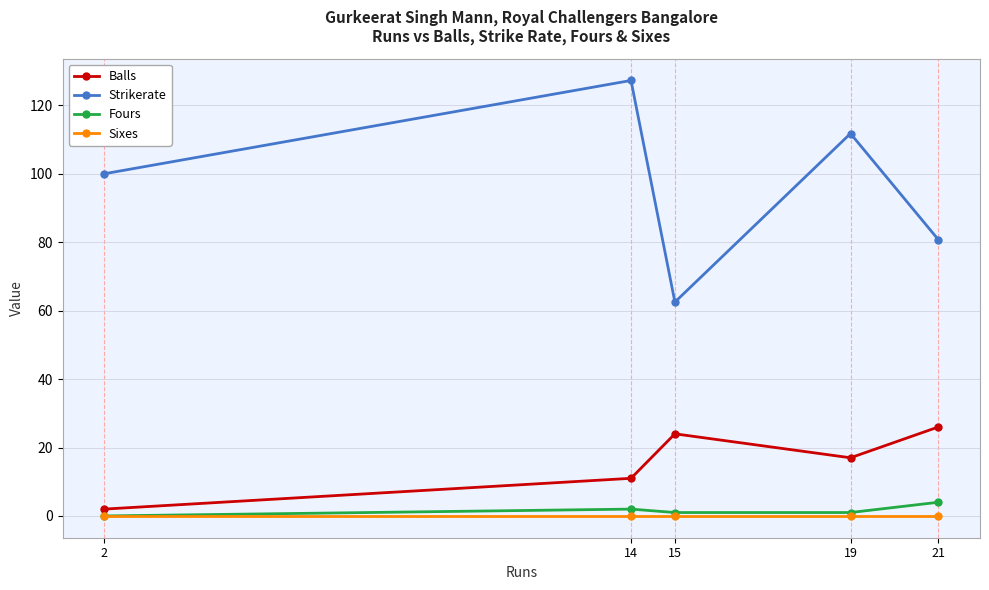

Rank the categories by Strikerate value from lowest to highest.

15, 21, 2, 19, 14